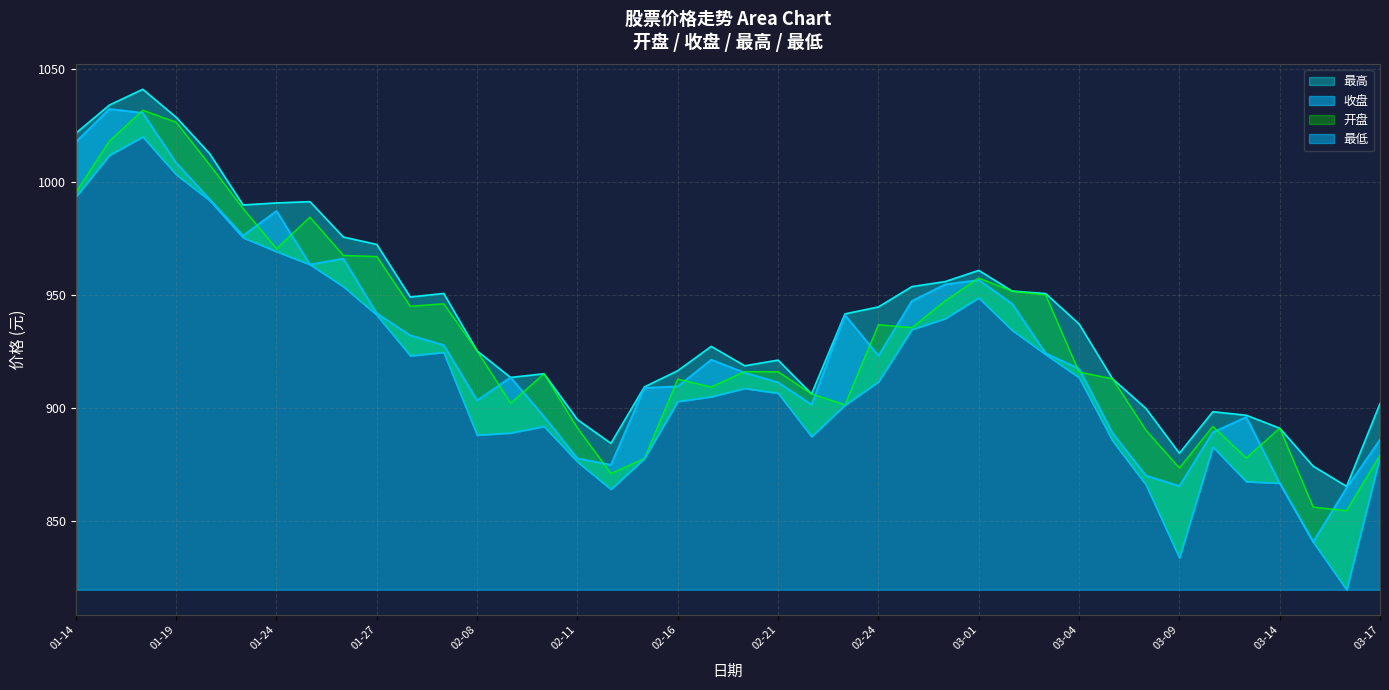

What is the lowest value of the 收盘 series?

869.9